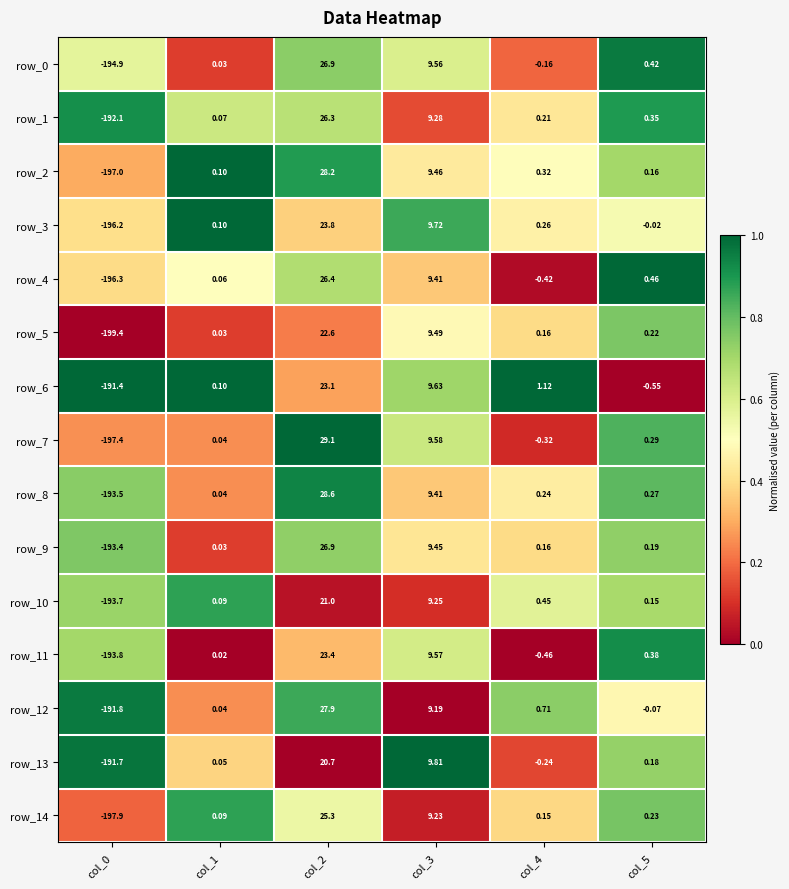

At which category is the sum across all series the highest?

col_2